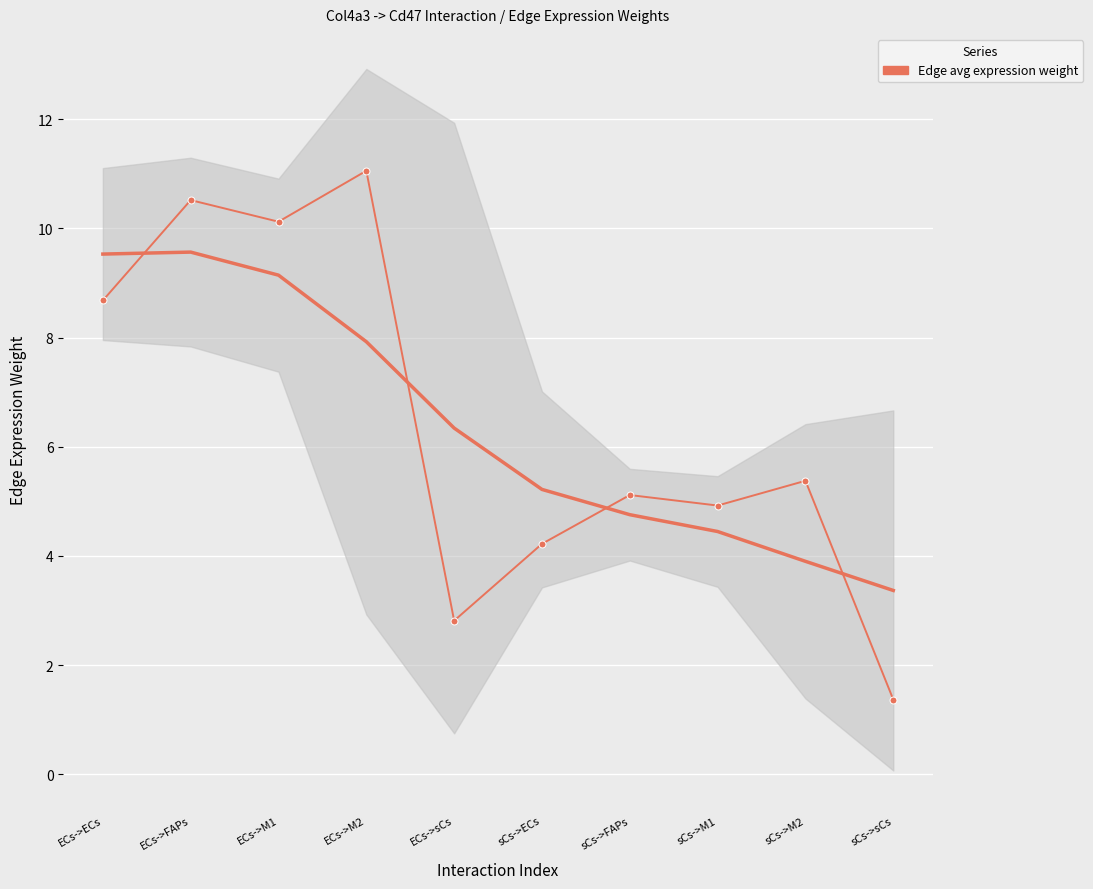

Where is the first local maximum?

ECs->FAPs